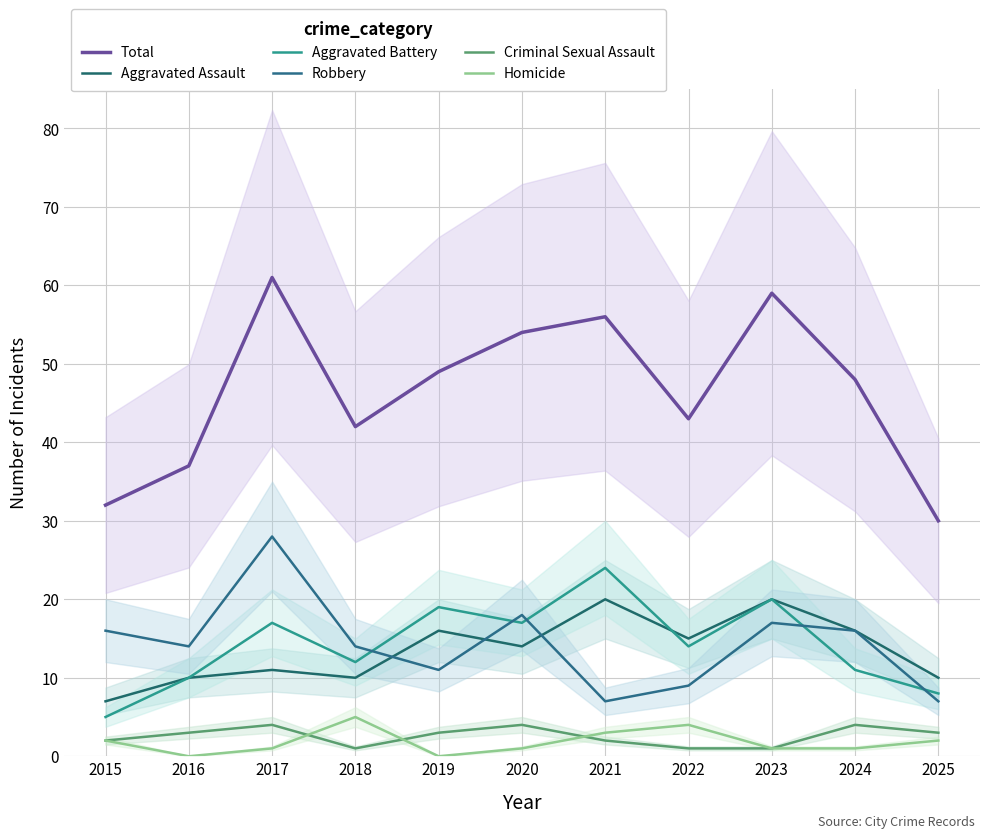

The value of Robbery at 2016 is 23. True or false?

False